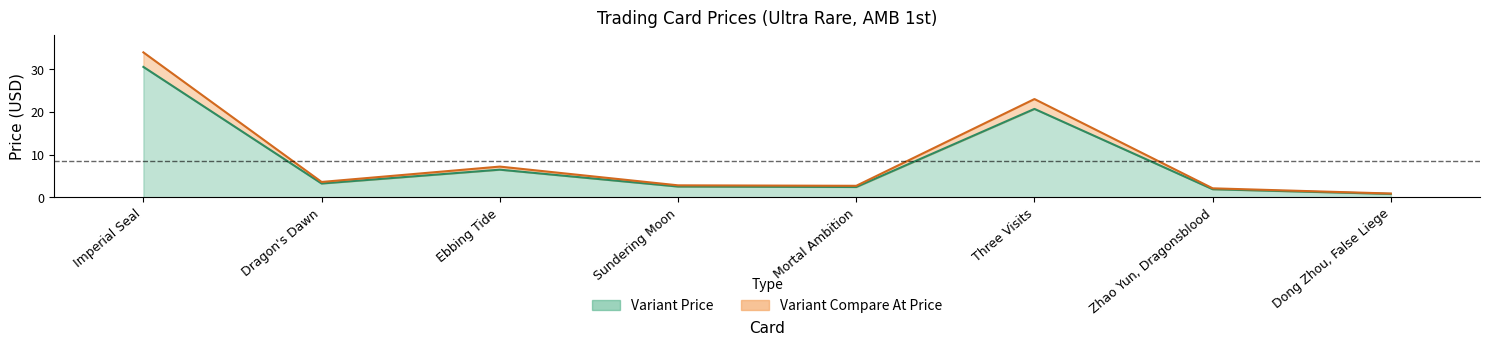

What is the value of the Variant Compare At Price point at the 5th from the left?

2.7